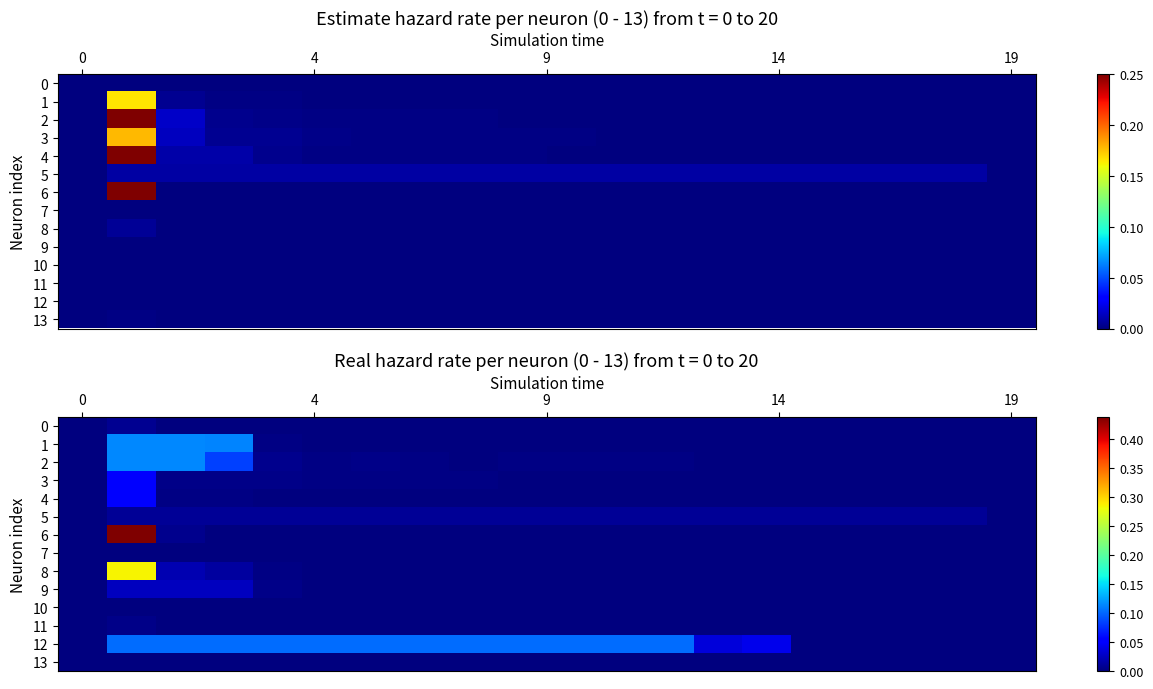

How many values in 0 are above zero?

1